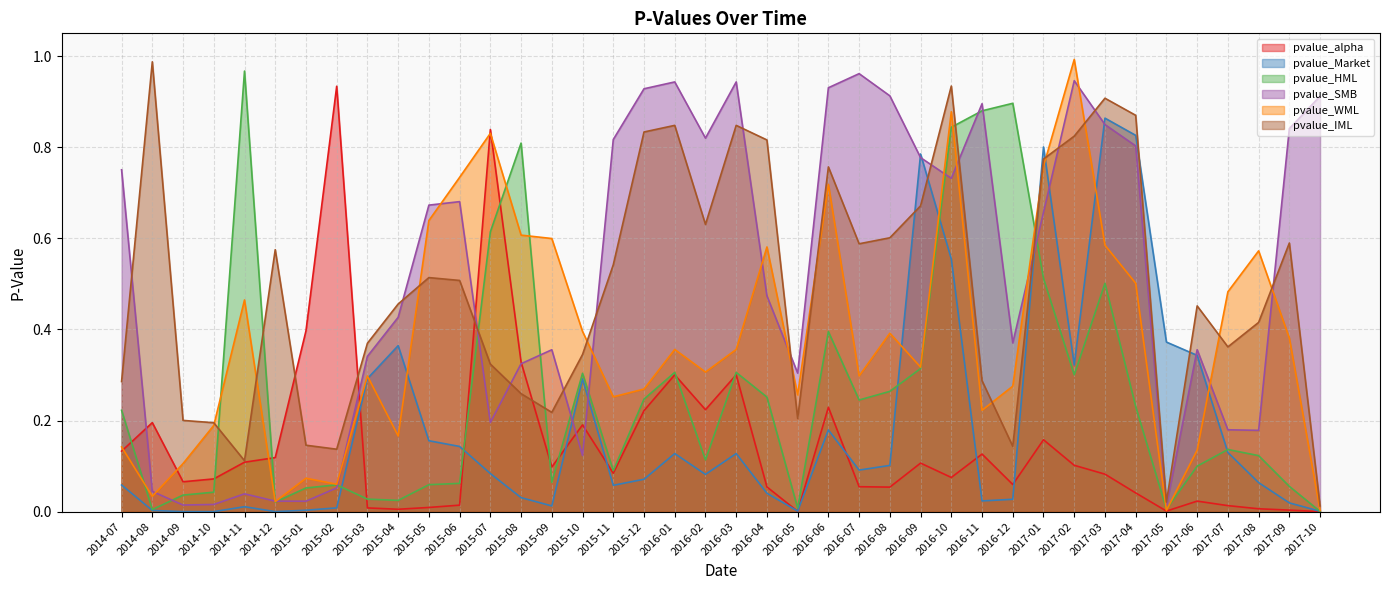

True or false: pvalue_alpha and pvalue_HML intersect in this chart.

True